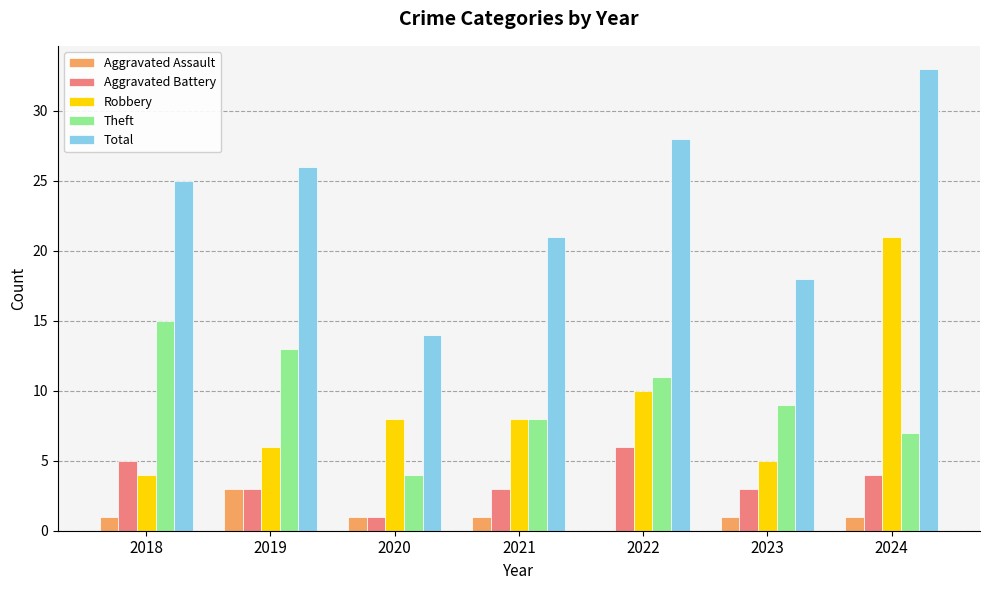

What is the difference between the Total values at 2021 and 2019?

5